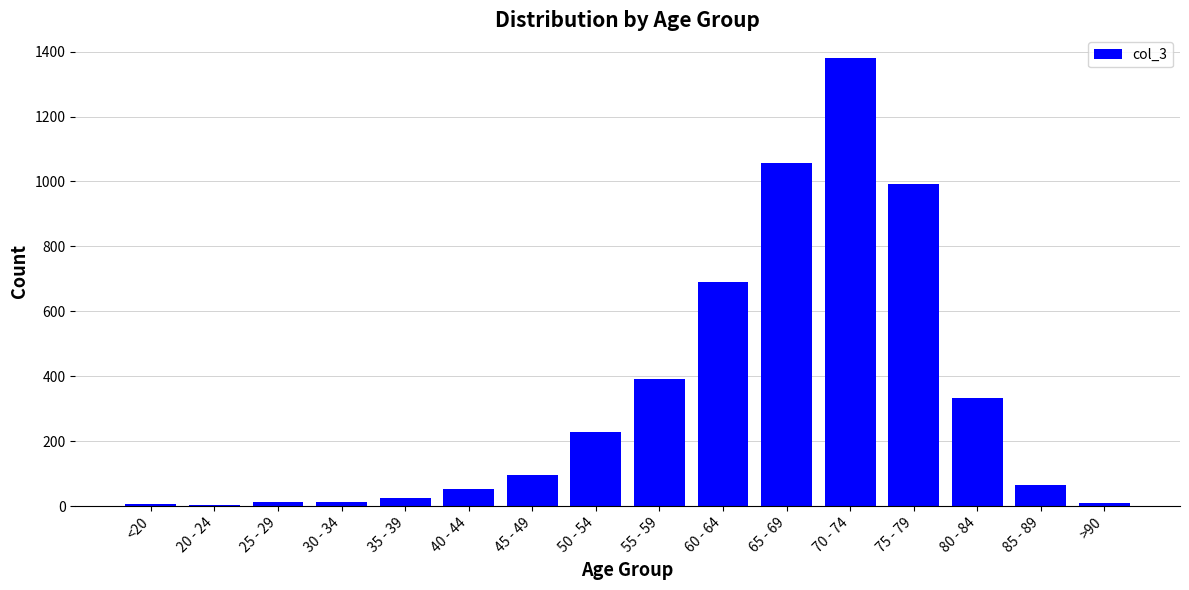

How many series are shown in this chart?

1